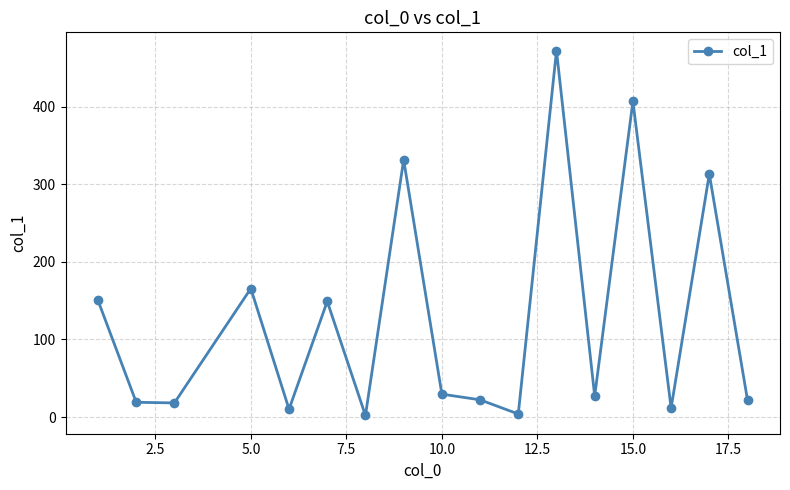

What is the maximum value shown in the chart?

472.5